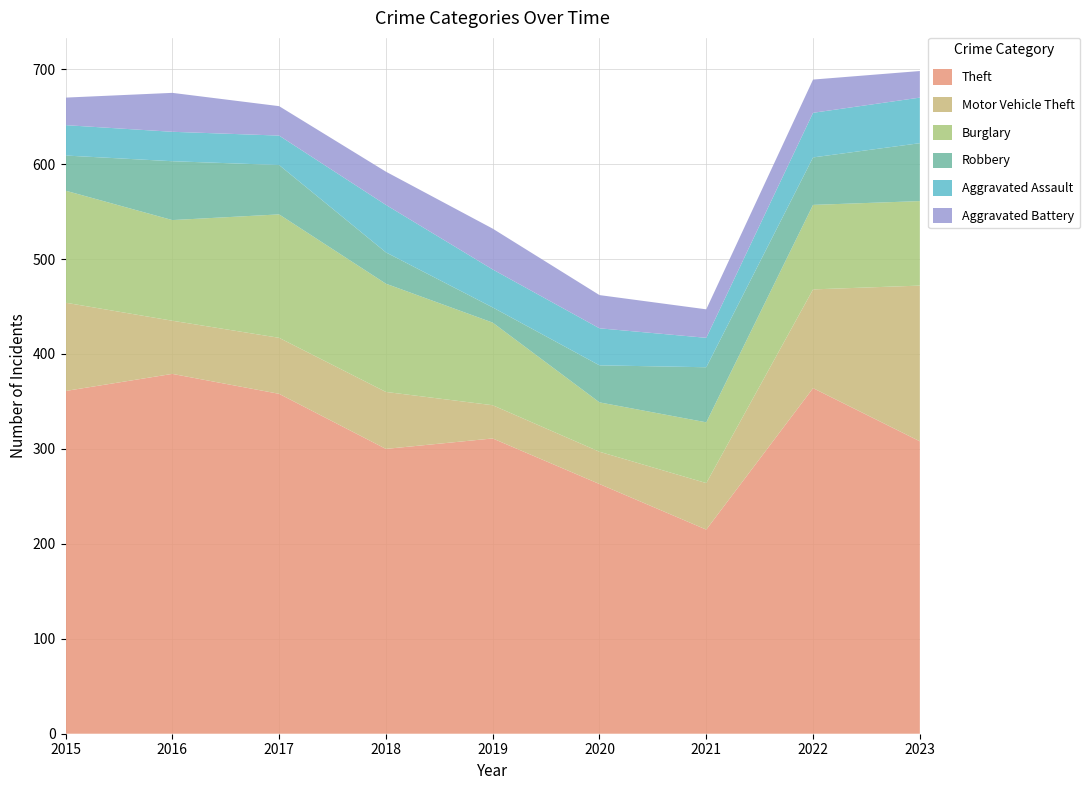

Reading left to right, extract all data points from this chart.

Theft: 2015=361	2016=379	2017=358	2018=300	2019=311	2020=263	2021=215	2022=364	2023=308
Motor Vehicle Theft: 2015=93	2016=56	2017=59	2018=60	2019=35	2020=34	2021=49	2022=104	2023=164
Burglary: 2015=118	2016=106	2017=130	2018=114	2019=87	2020=52	2021=64	2022=89	2023=89
Robbery: 2015=37	2016=62	2017=52	2018=33	2019=16	2020=39	2021=58	2022=50	2023=61
Aggravated Assault: 2015=32	2016=31	2017=31	2018=50	2019=40	2020=39	2021=31	2022=47	2023=48
Aggravated Battery: 2015=29	2016=41	2017=31	2018=35	2019=43	2020=35	2021=30	2022=35	2023=28